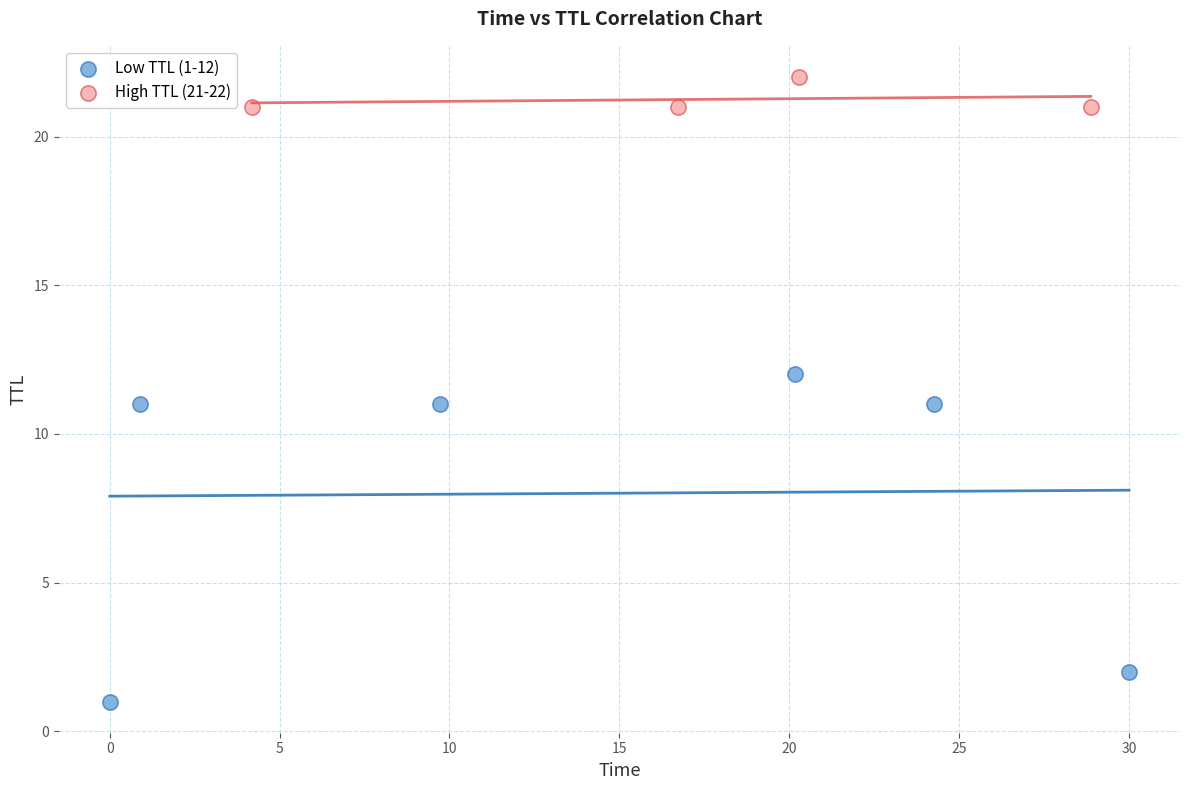

What are all the series names shown in the legend?

Low TTL (1-12), High TTL (21-22)